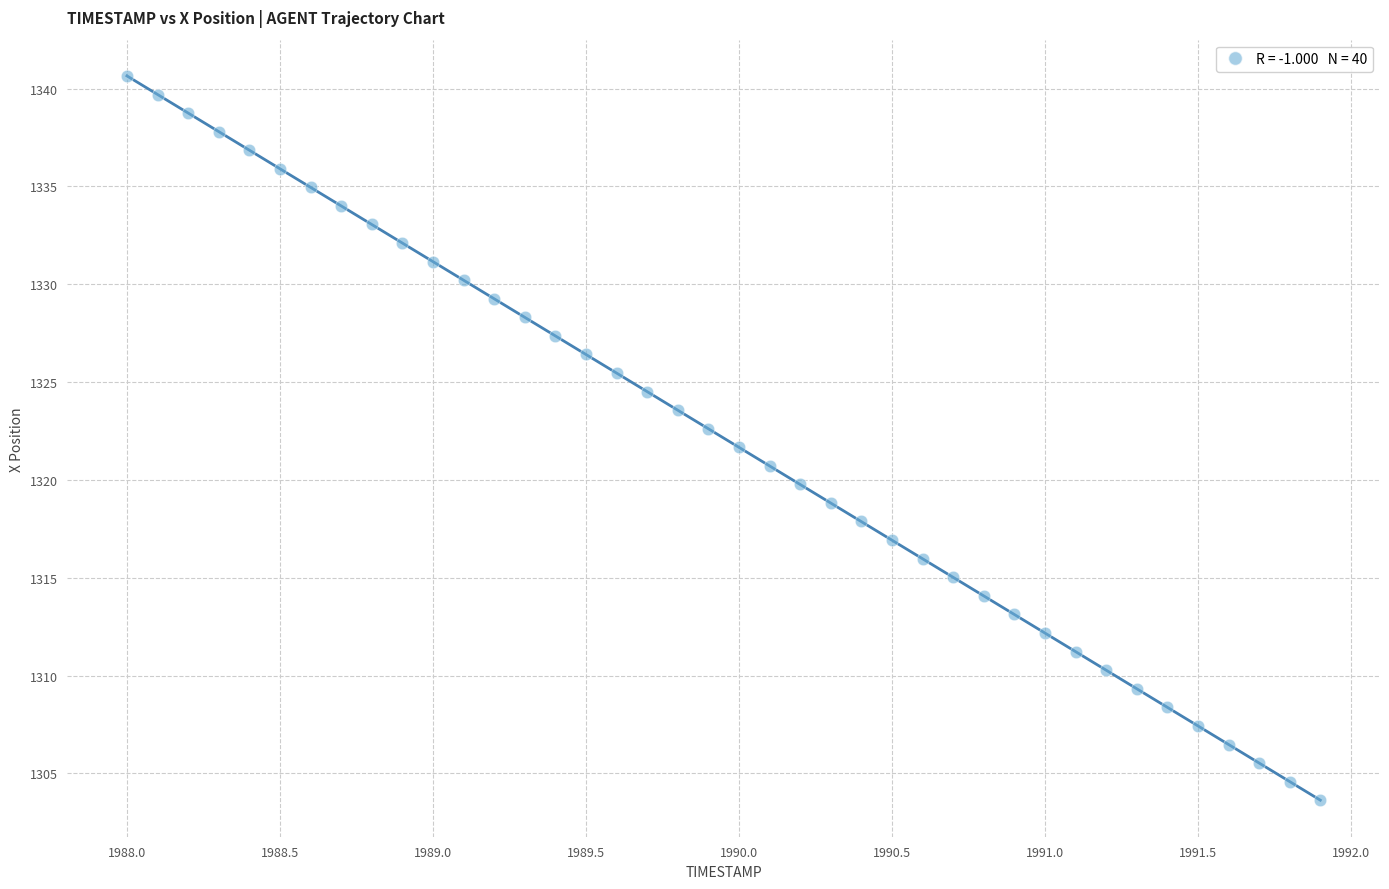

What is the range of X values (max minus min)?

3.9